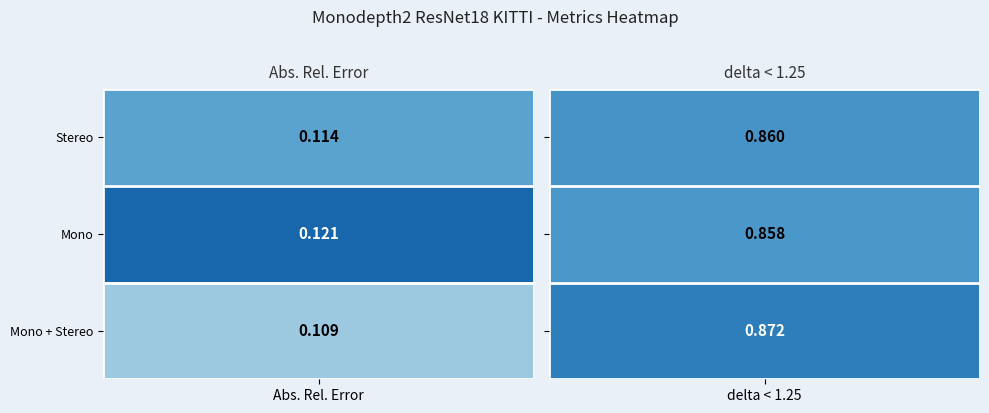

At how many categories does at least one series exceed 0?

2